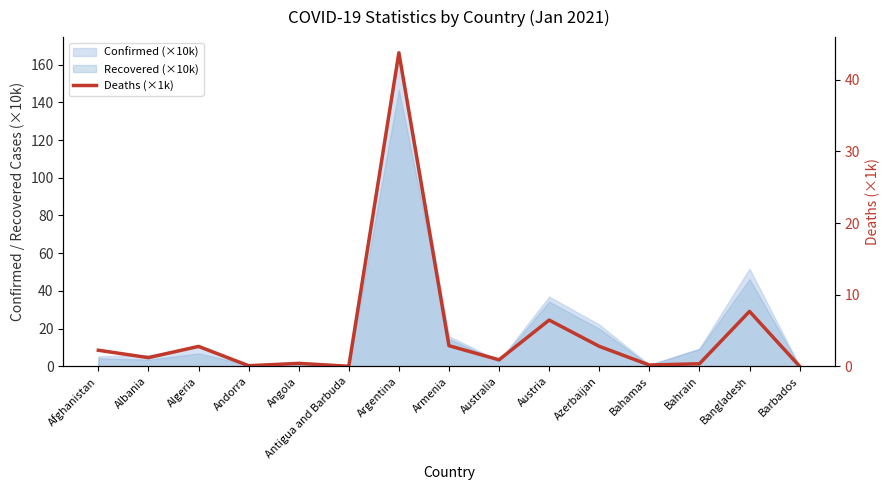

The chart shows a value of 2.2 at Afghanistan. True or false?

True